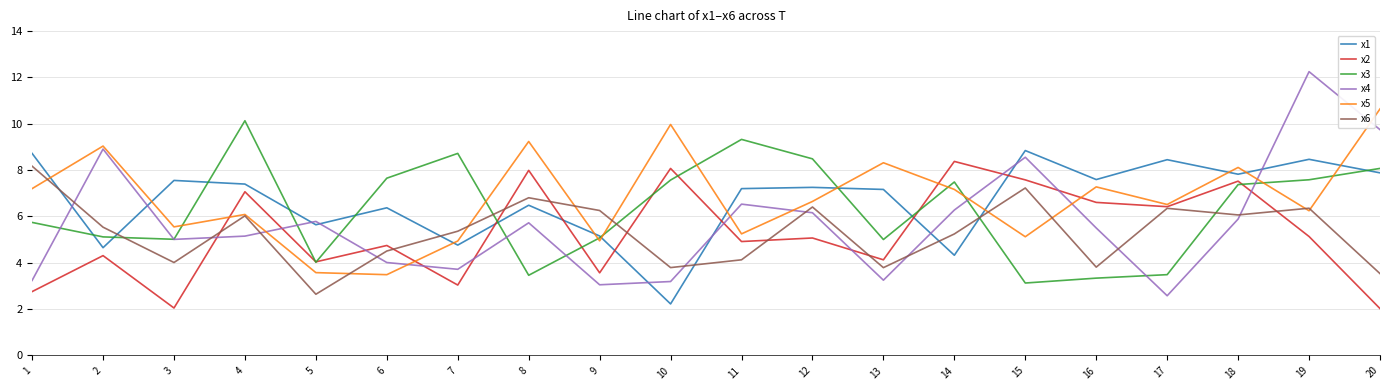

What is the difference between the second highest and minimum values in the x5 series?

6.5